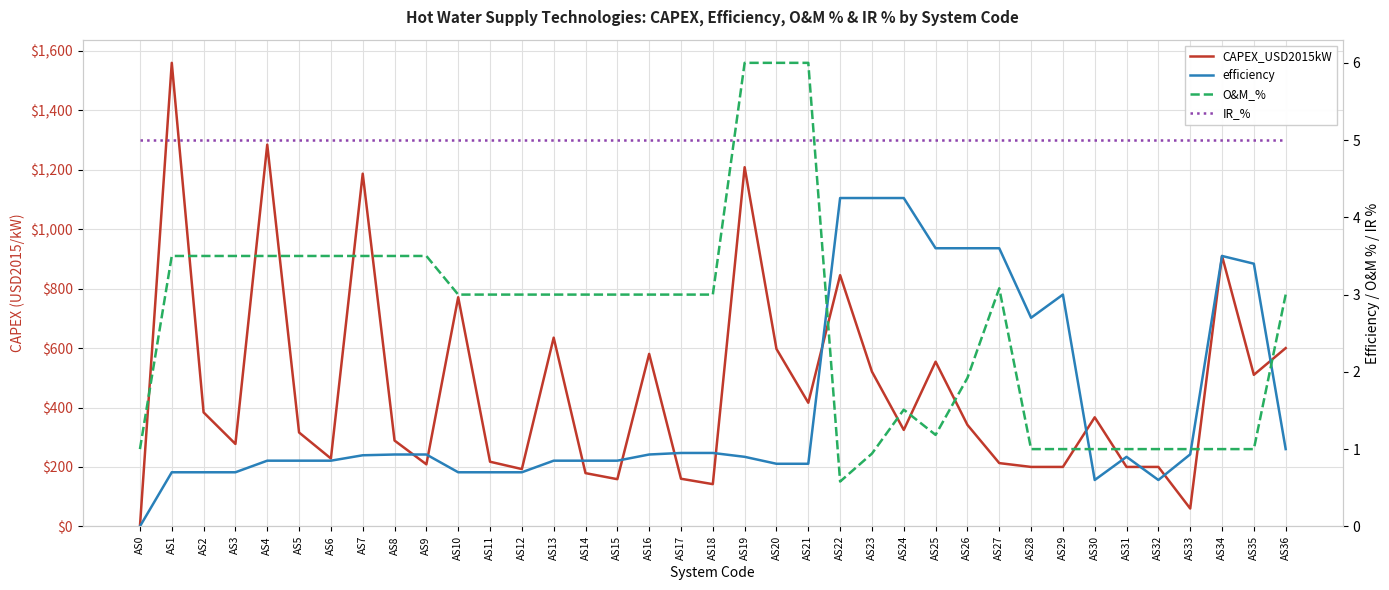

At how many categories does at least one series exceed 1320?

1